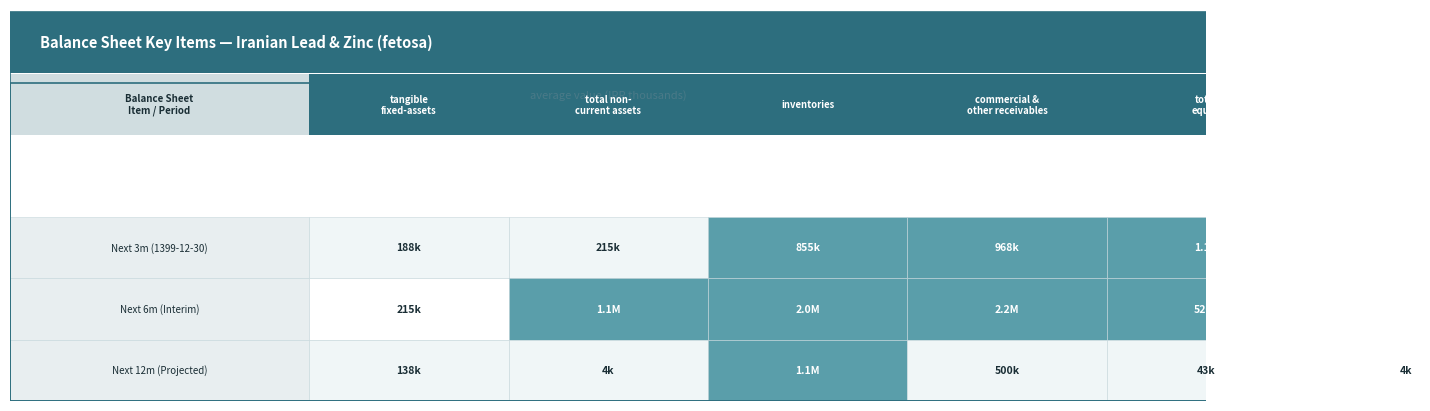

The total_equity series shows 9846 at 2. True or false?

False